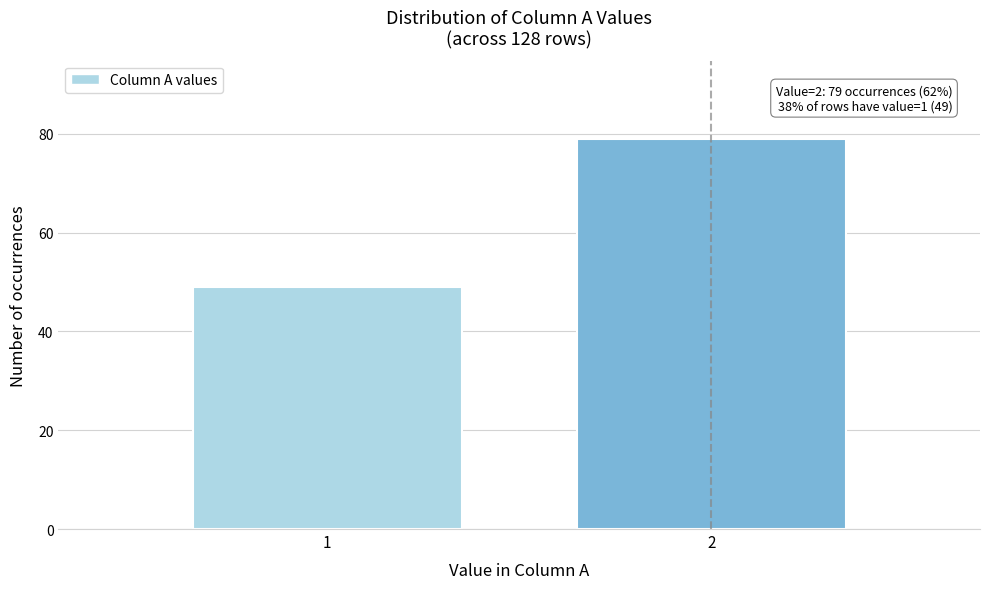

Reading right to left, transcribe all the data shown in this chart.

2=79	1=49